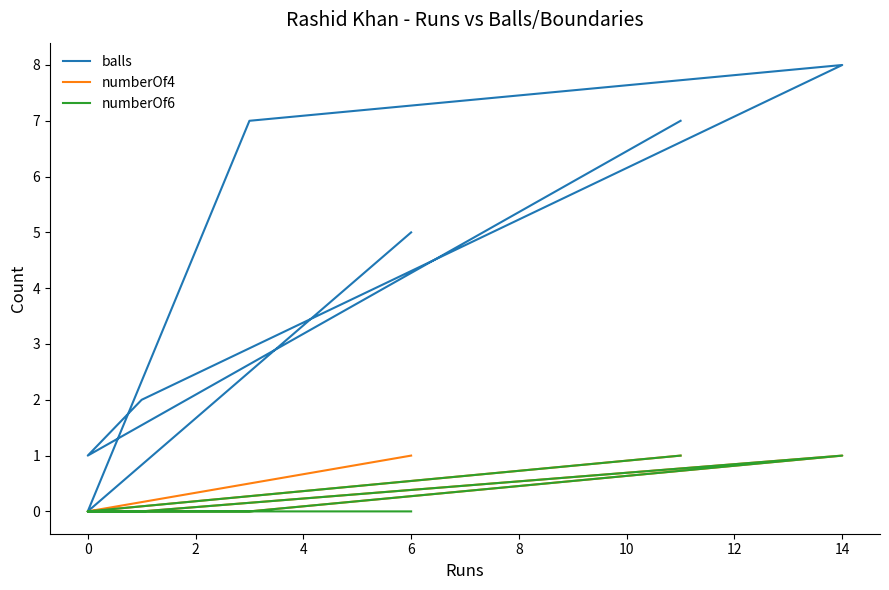

How many values in balls are above zero?

6